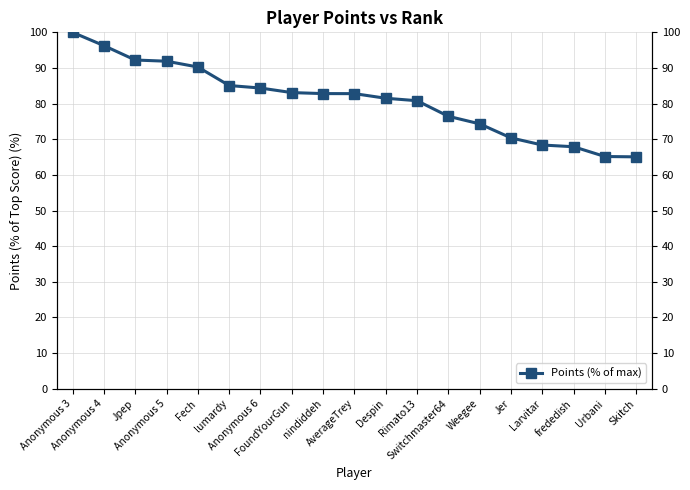

At which label does the data first exceed 82?

Anonymous 3